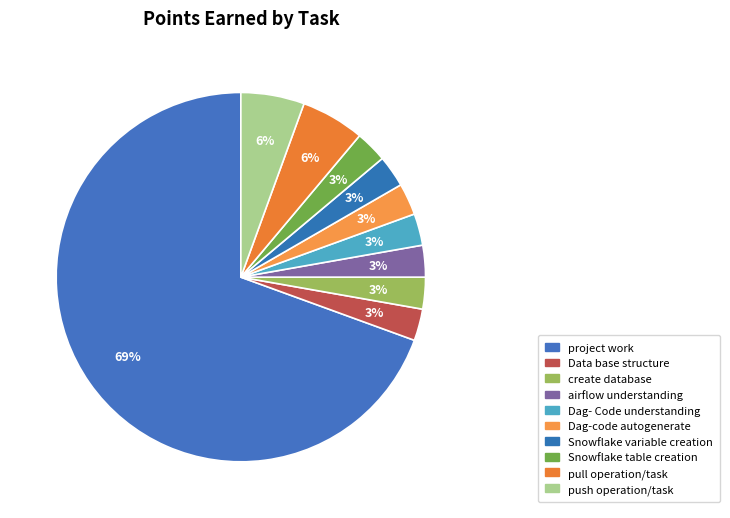

To the nearest percent, what is the difference between the pull operation/task and Dag- Code understanding slice percentages?

3%